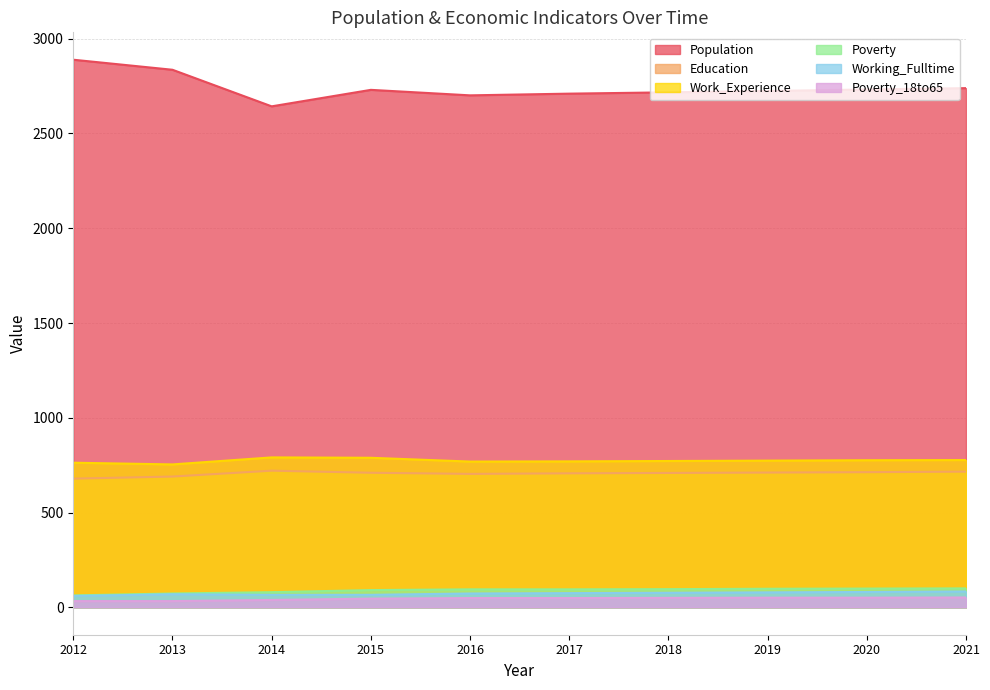

What are all the series names shown in the legend?

Population, Education, Work_Experience, Poverty, Working_Fulltime, Poverty_18to65